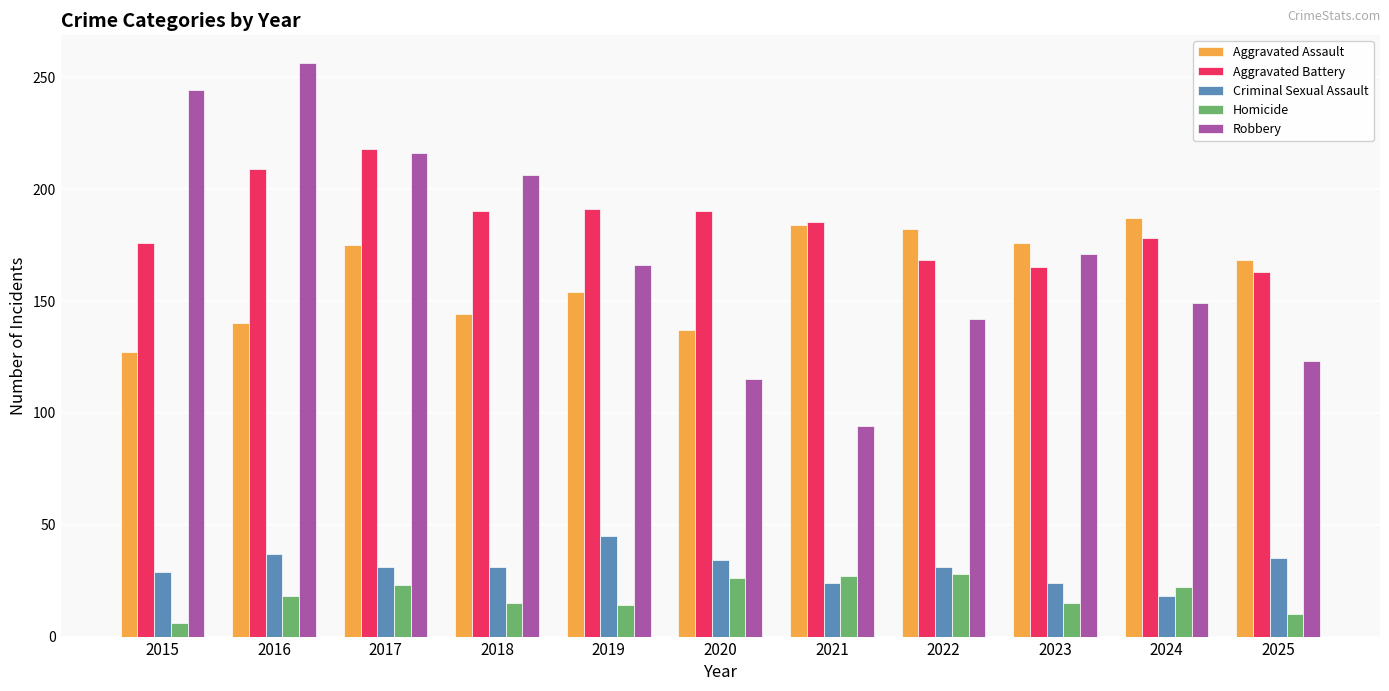

What is the sum of all Aggravated Assault values?

1774